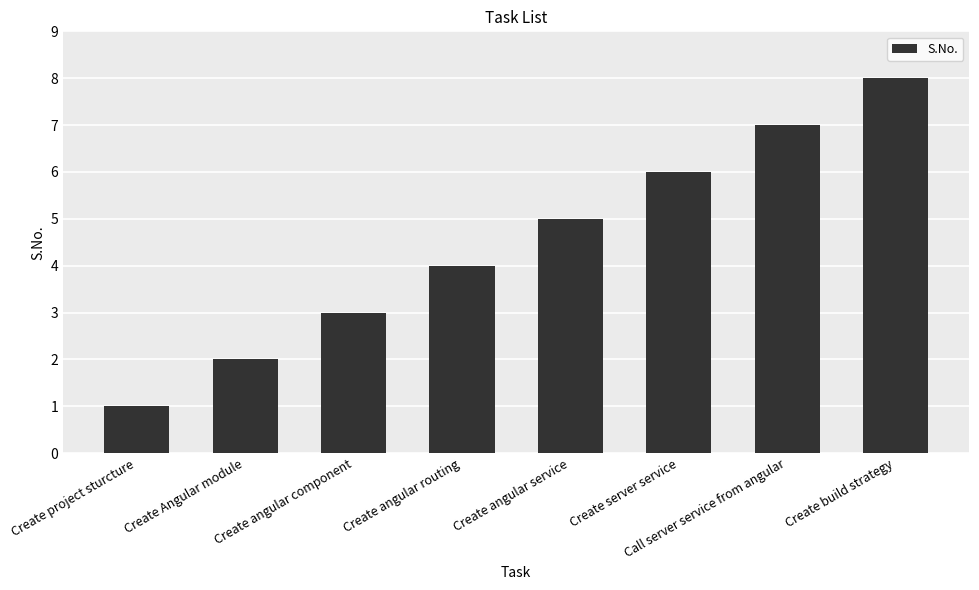

Which has a higher value, Call server service from angular or Create Angular module?

Call server service from angular